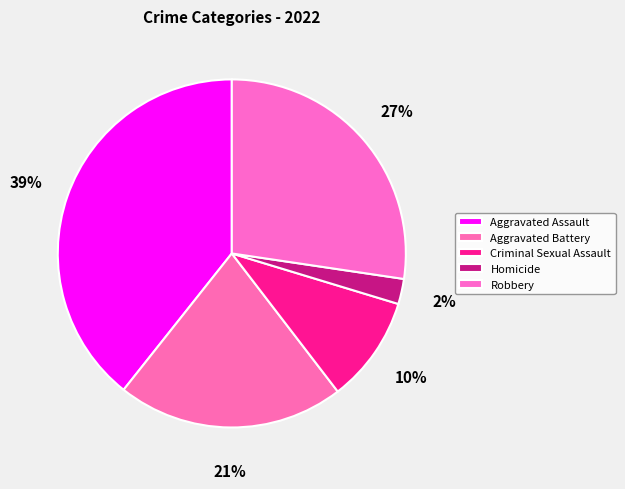

To the nearest percent, what is the difference between the largest and smallest slice percentages?

37%